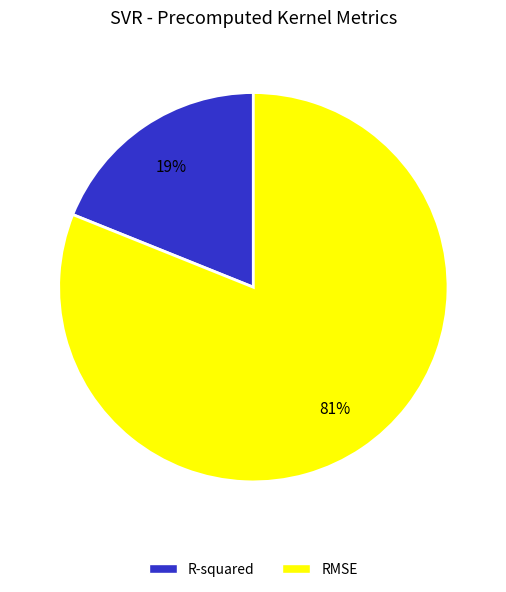

Do RMSE and R-squared together represent more than half of the pie?

Yes